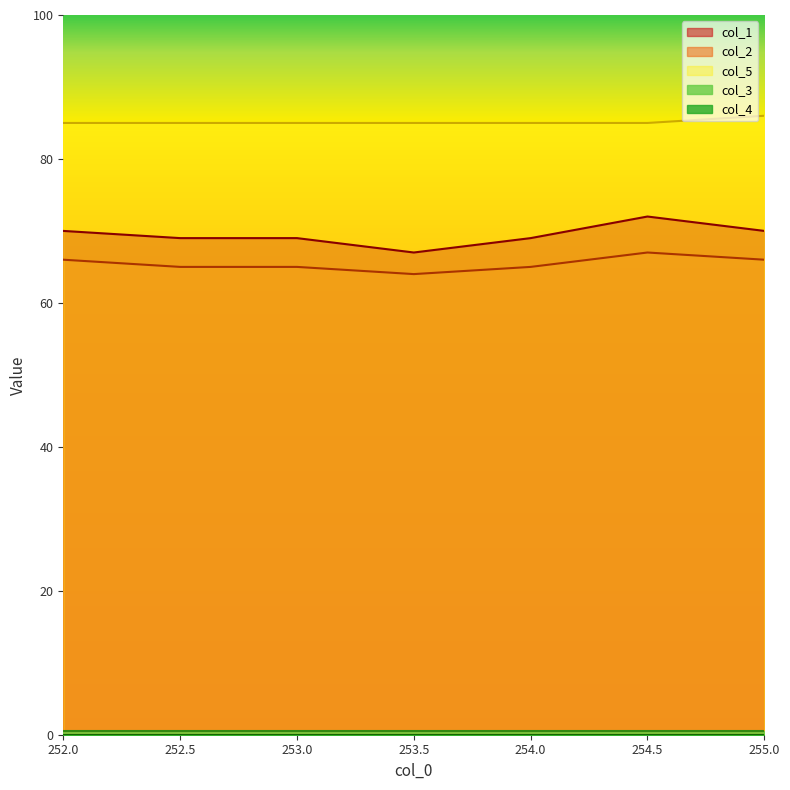

True or false: col_5 and col_1 intersect in this chart.

False